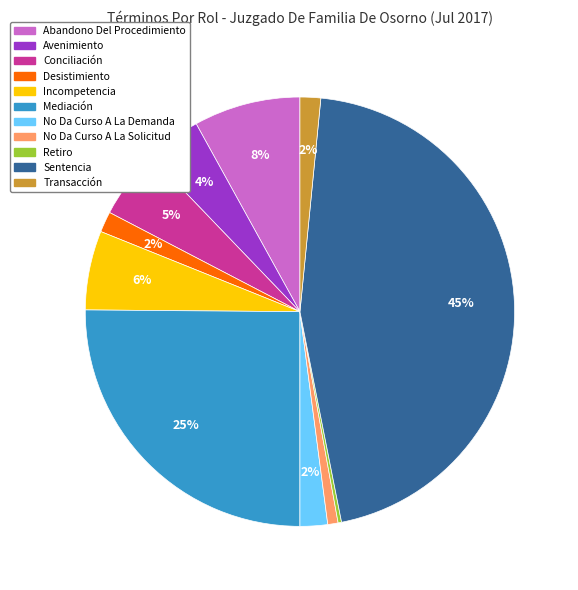

What percentage is the Abandono Del Procedimiento slice, to the nearest percent?

8%